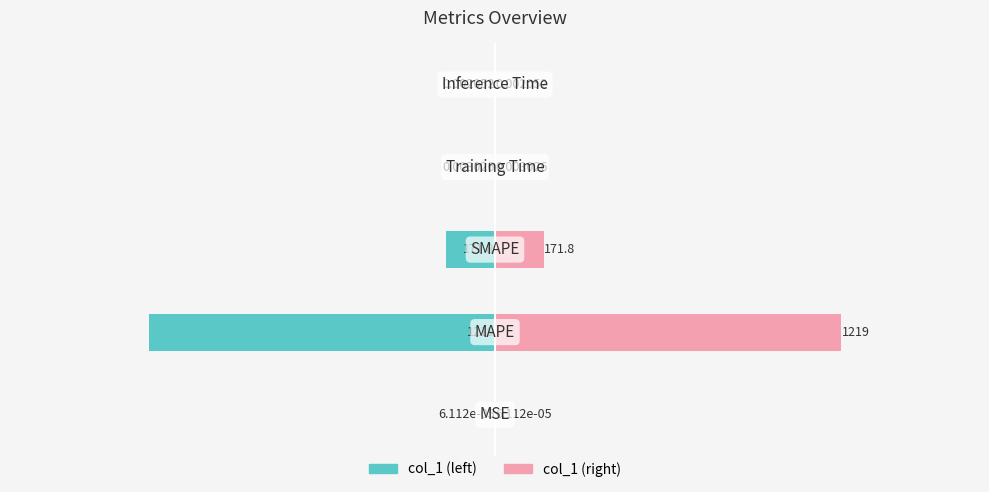

The value of col_1 (left) at 1 is -1218.6. True or false?

True